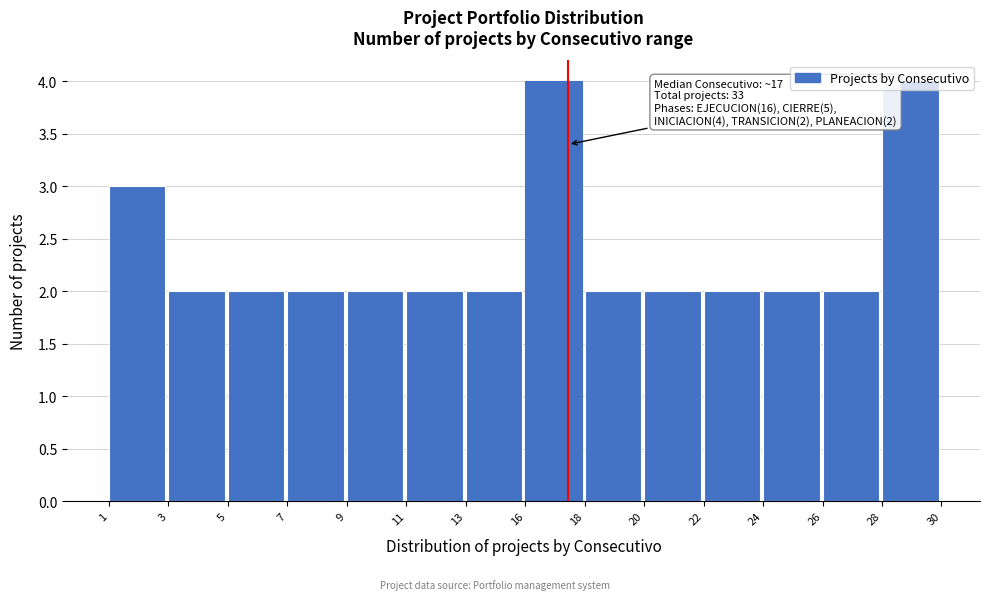

What is the greatest value displayed?

4